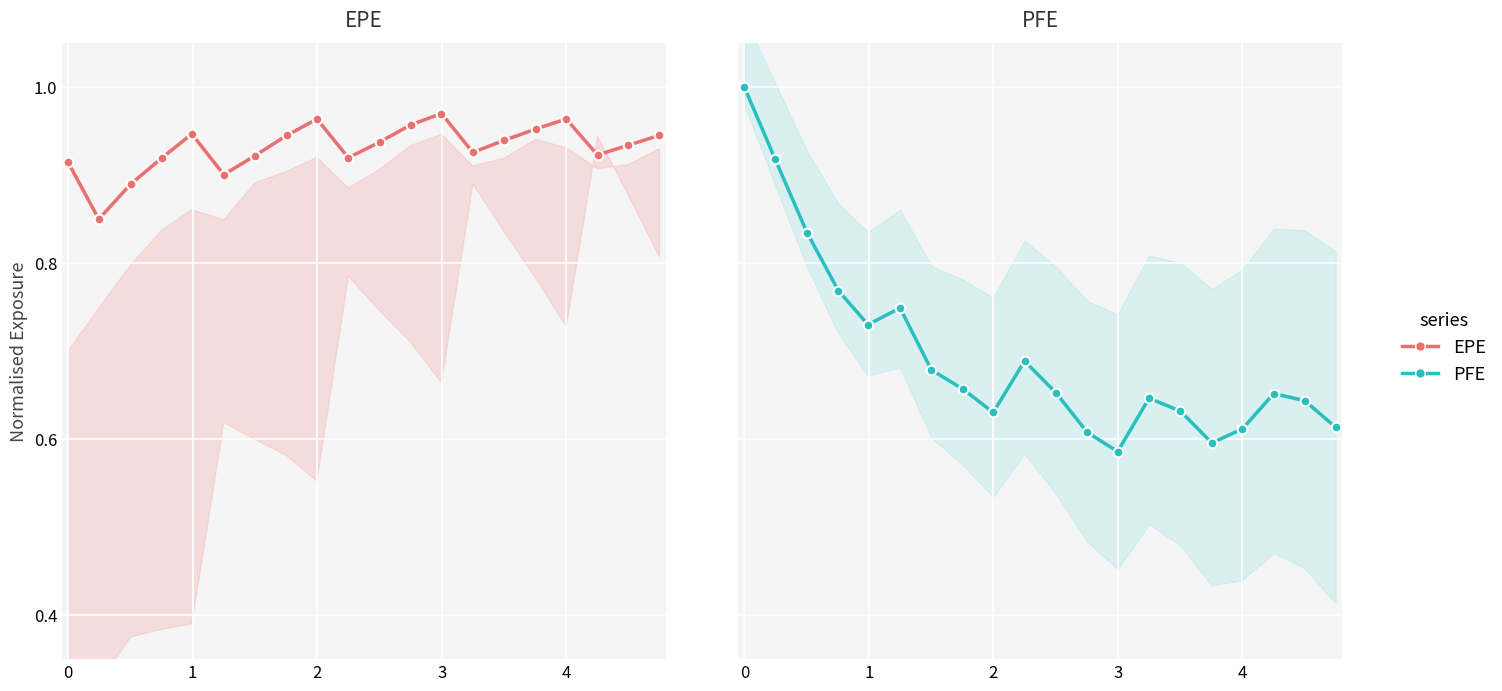

Does the chart display data point markers on the line(s)?

Yes